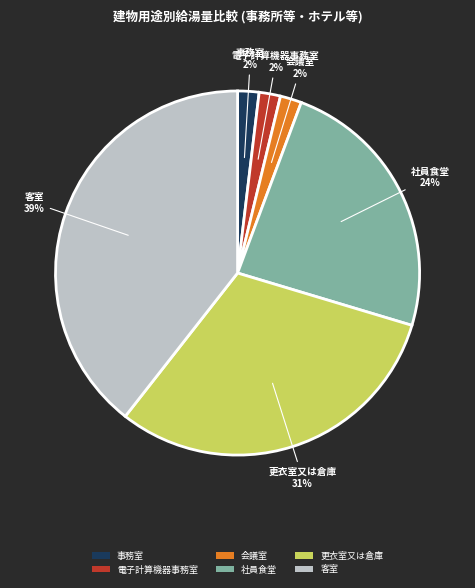

To the nearest percent, what portion does 会議室 represent?

2%